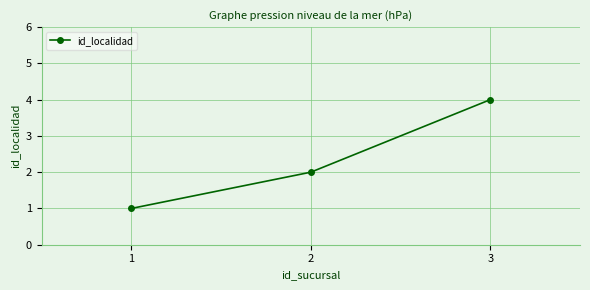

Rank the categories by value from highest to lowest.

3, 2, 1